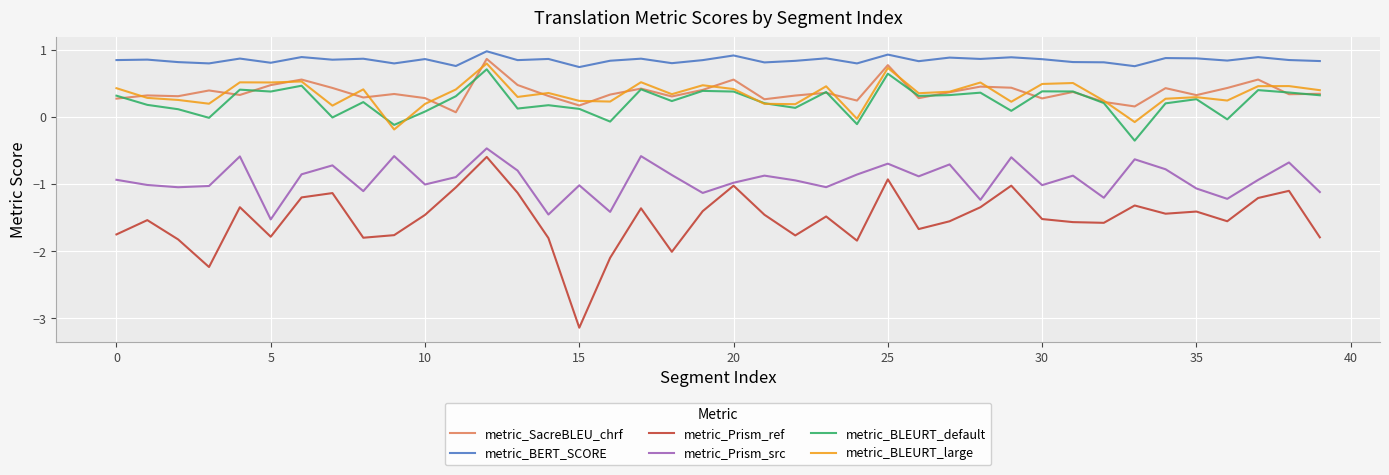

True or false: metric_SacreBLEU_chrf and metric_BLEURT_default intersect in this chart.

True